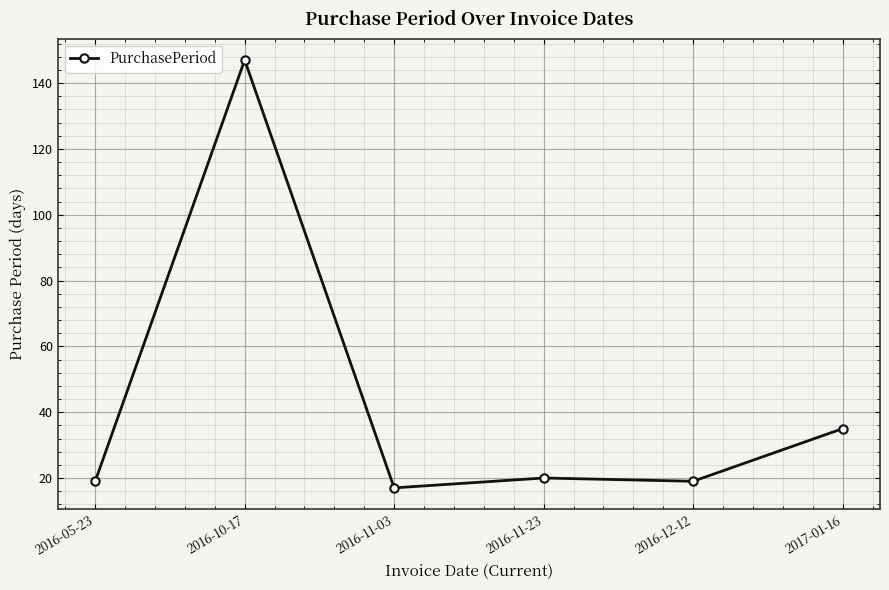

Reading right to left, what are all the values shown in this chart?

35	19	20	17	147	19